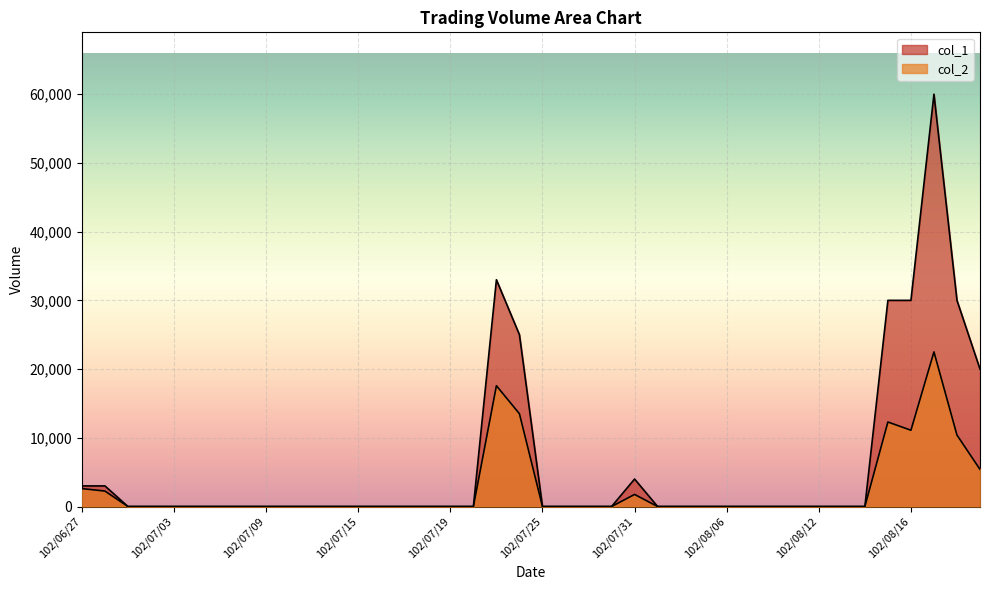

Rank the series at 102/08/22 from highest to lowest value.

col_1, col_2